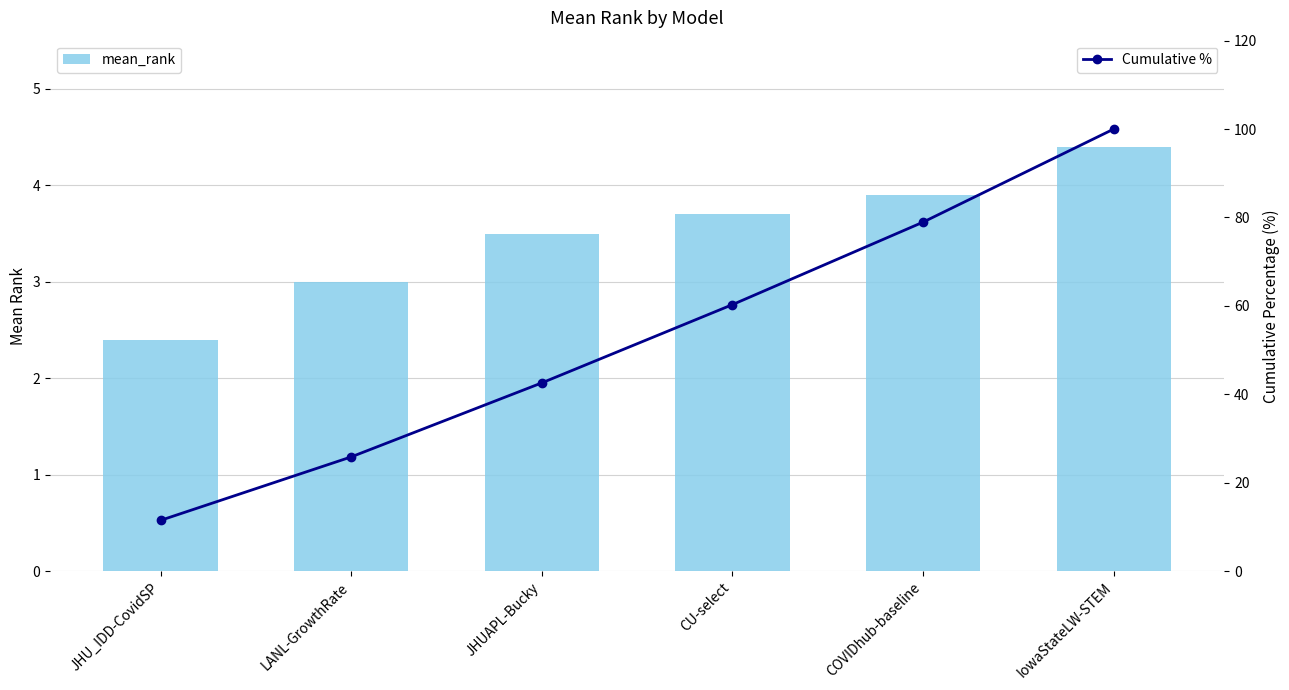

How many values in the Cumulative % series are below 60?

3